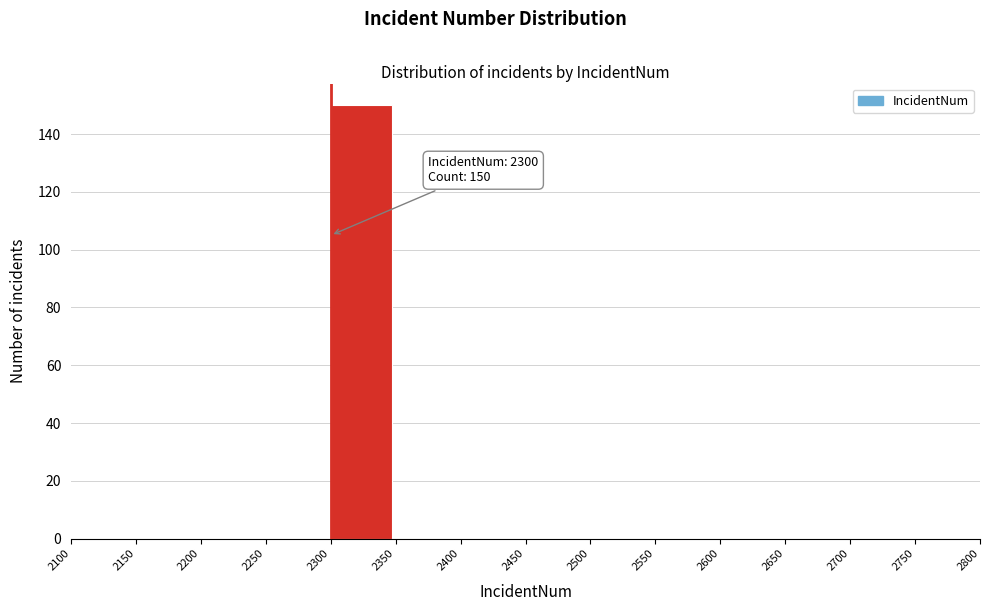

Which range on the x-axis has the tallest bar?

2300 to 2350